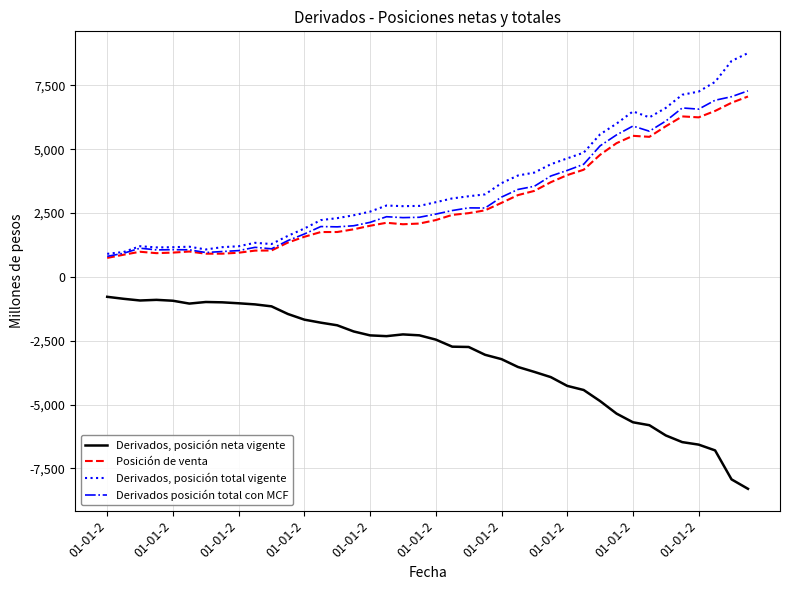

What is the lowest value of the Derivados posición total con MCF series?

804